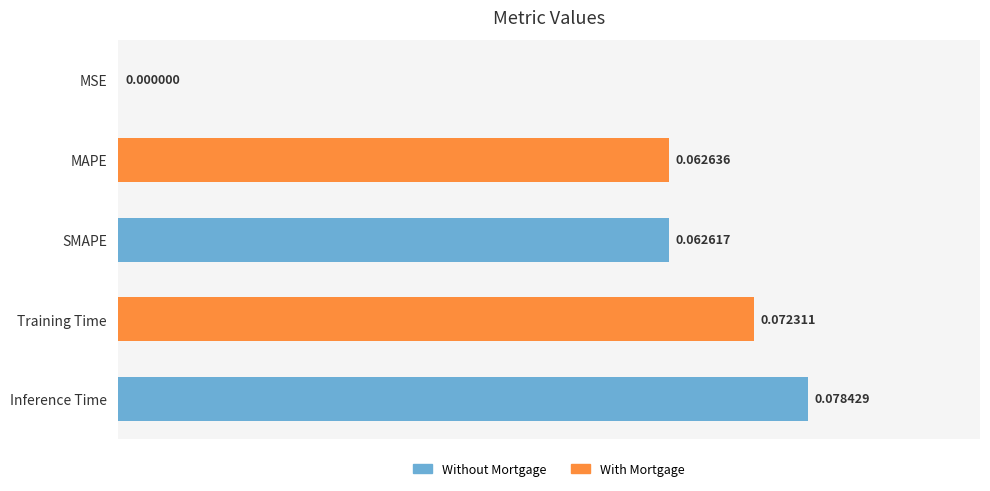

Which category has the highest value across all series?

Inference Time